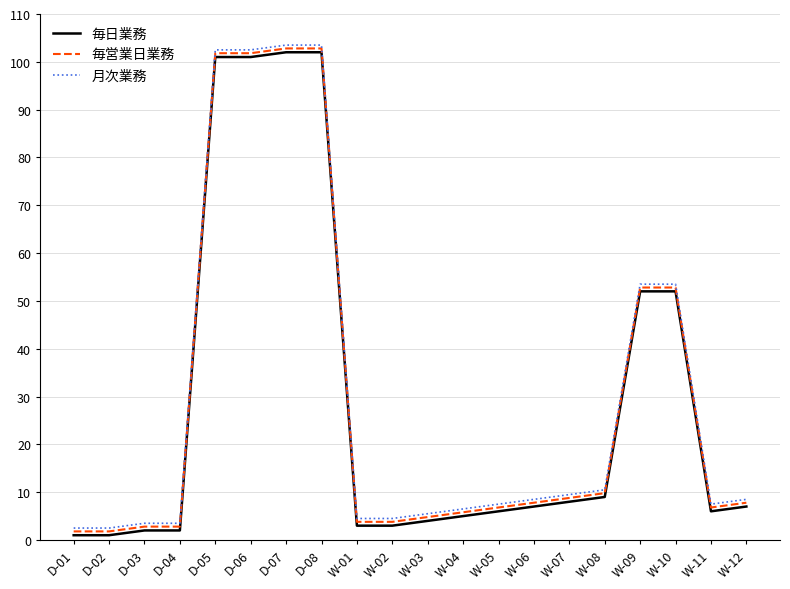

Is it true that 月次業務 equals 9.5 at W-07?

True